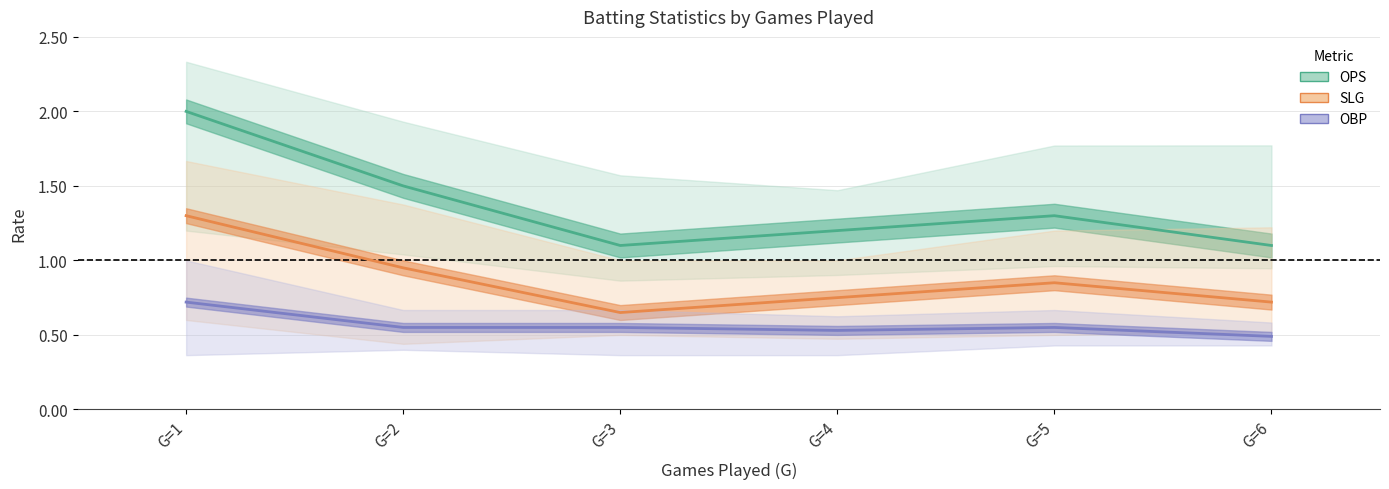

What is the sum of the SLG values at G=1 and G=2?

2.2